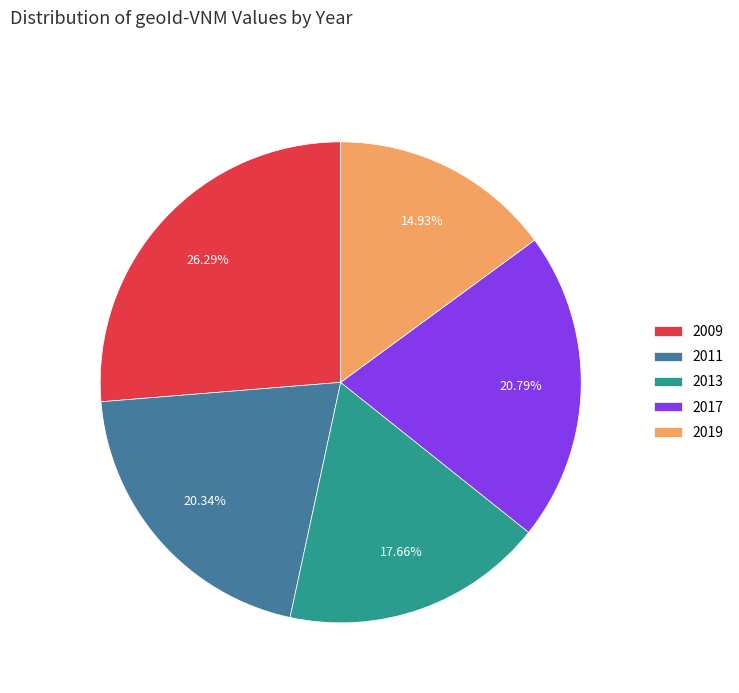

What is the largest slice in the pie chart?

2009